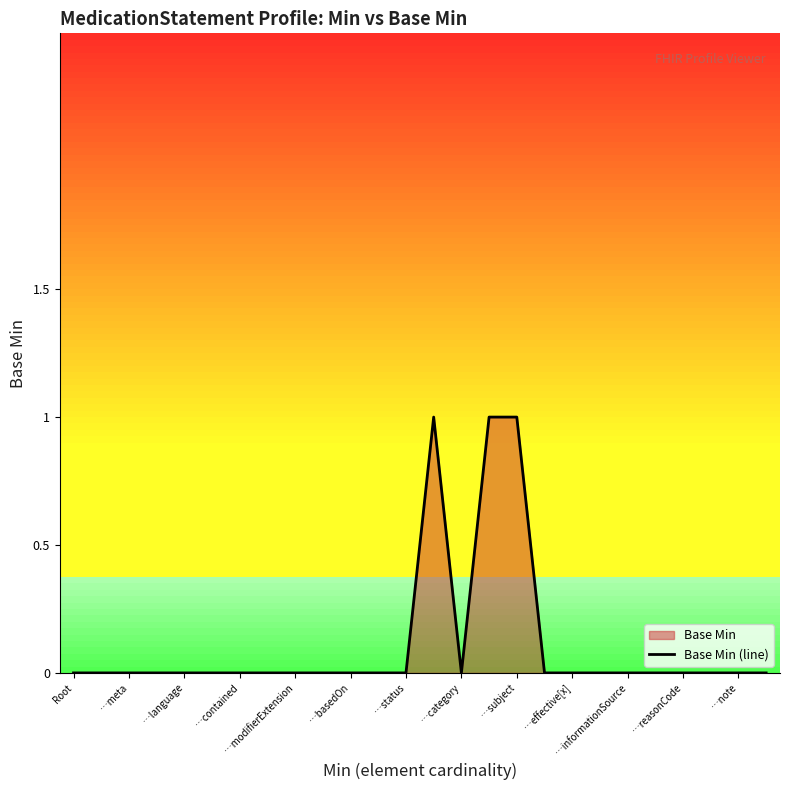

How many data points does each series have?

26